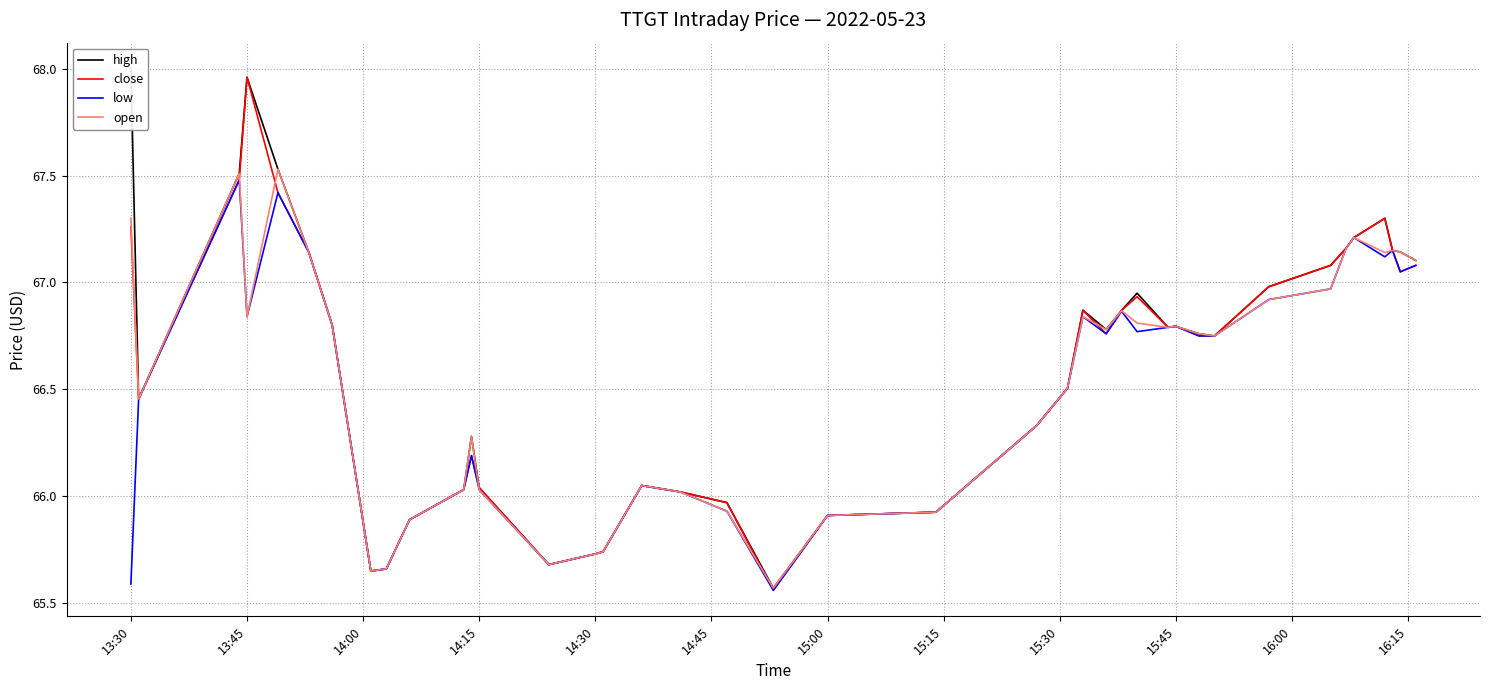

The value of open at 14:15 is 93.3. True or false?

False